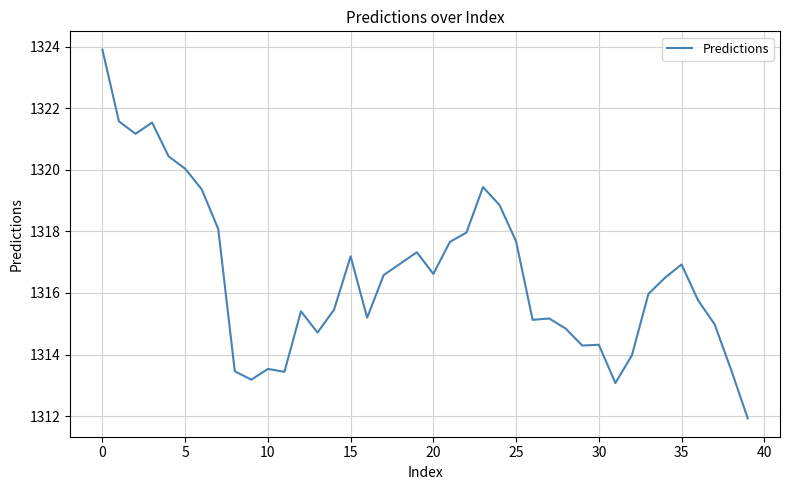

What is the greatest value displayed?

1323.9